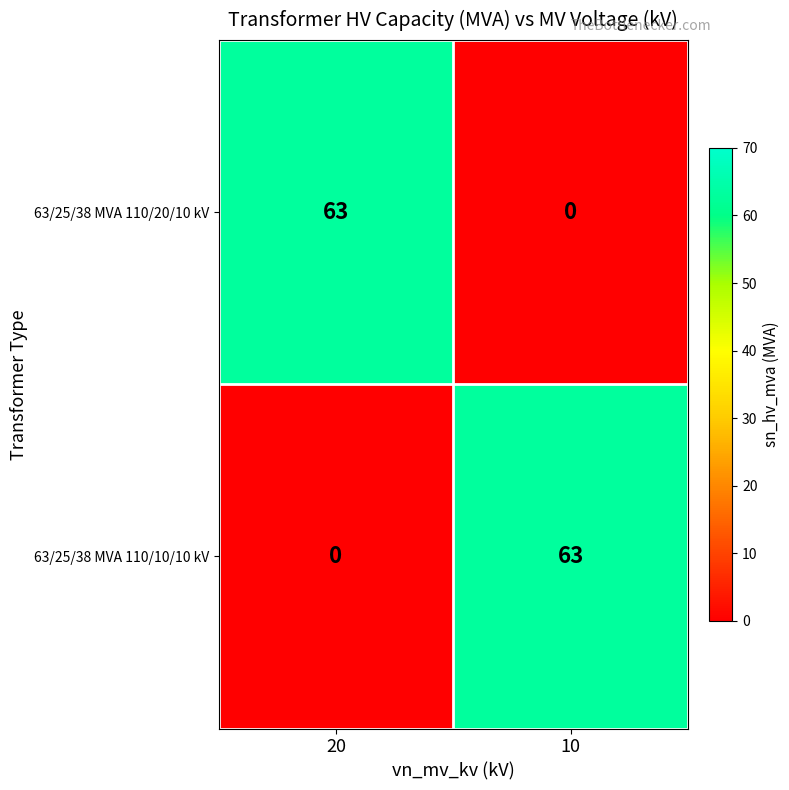

Is the value of 63/25/38 MVA 110/20/10 kV at 10 greater than the value of 63/25/38 MVA 110/10/10 kV at 10?

No